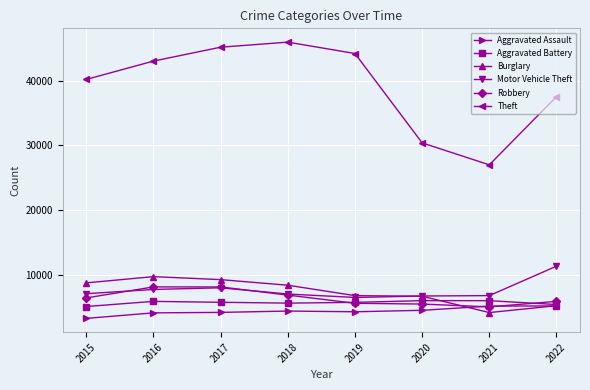

What is the average value of the Burglary series?

7341